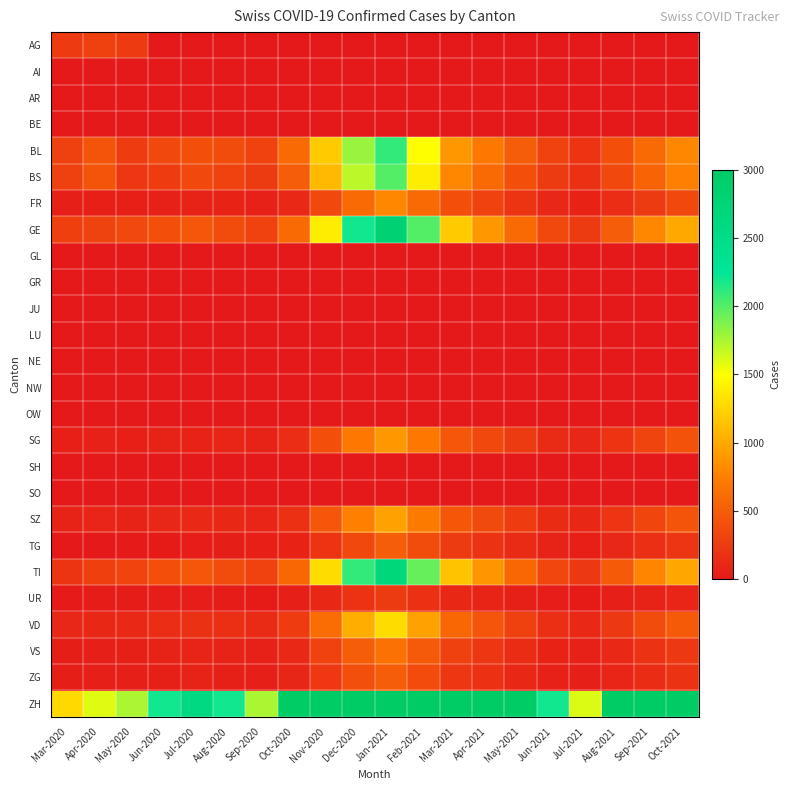

At which category does the chart reach its peak across all series?

Jan-2021